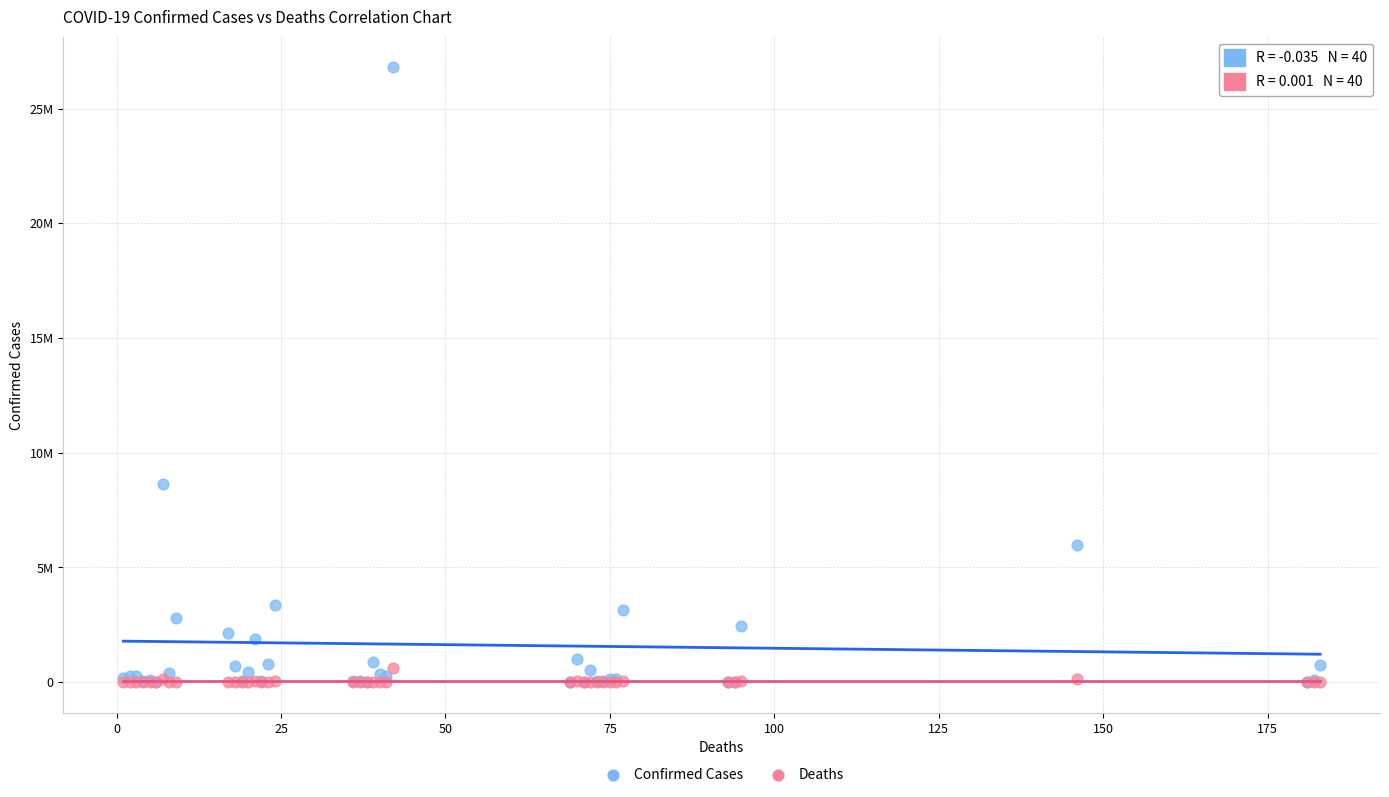

Which series contains the highest Y value?

Confirmed Cases